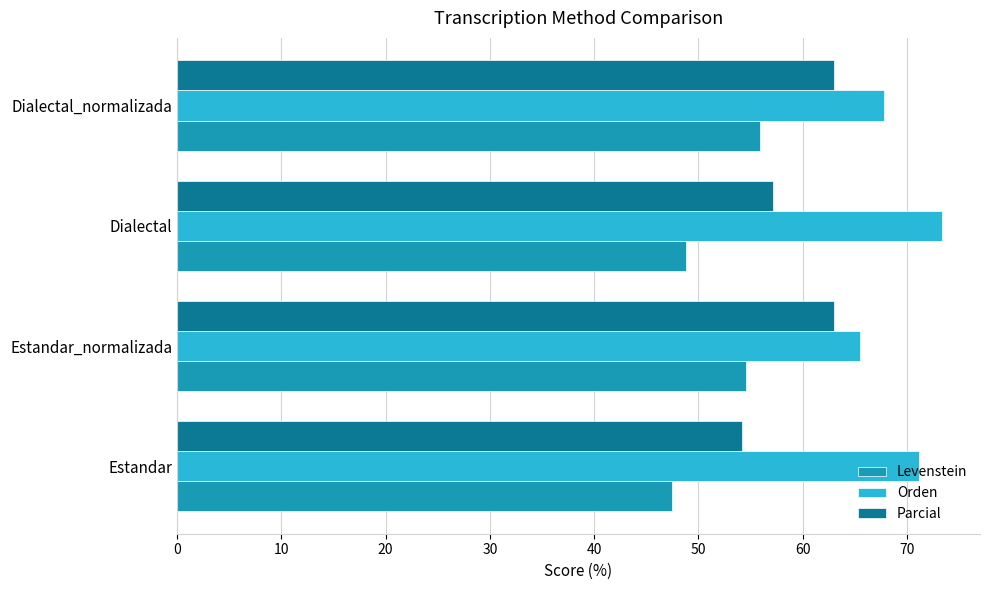

At which category is the sum across all series the highest?

Dialectal_normalizada